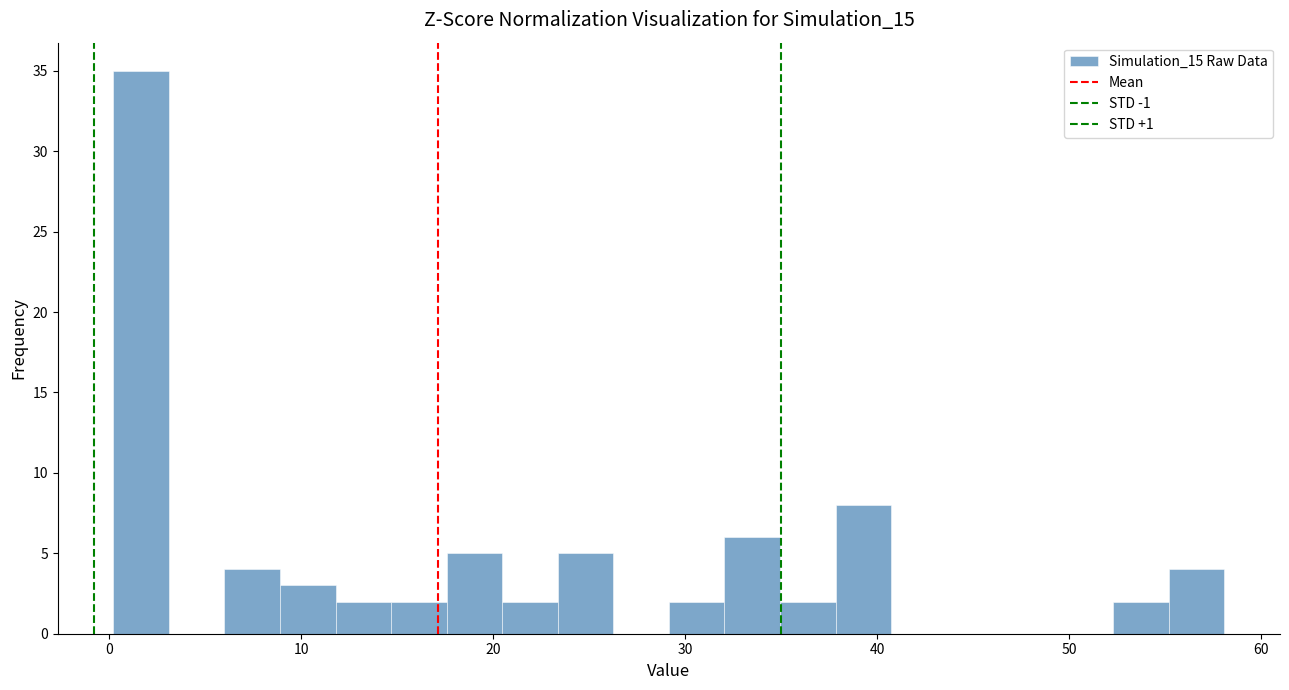

Around what value on the x-axis is the tallest bar? Give the approximate position of its centre, as read against the axis.

2